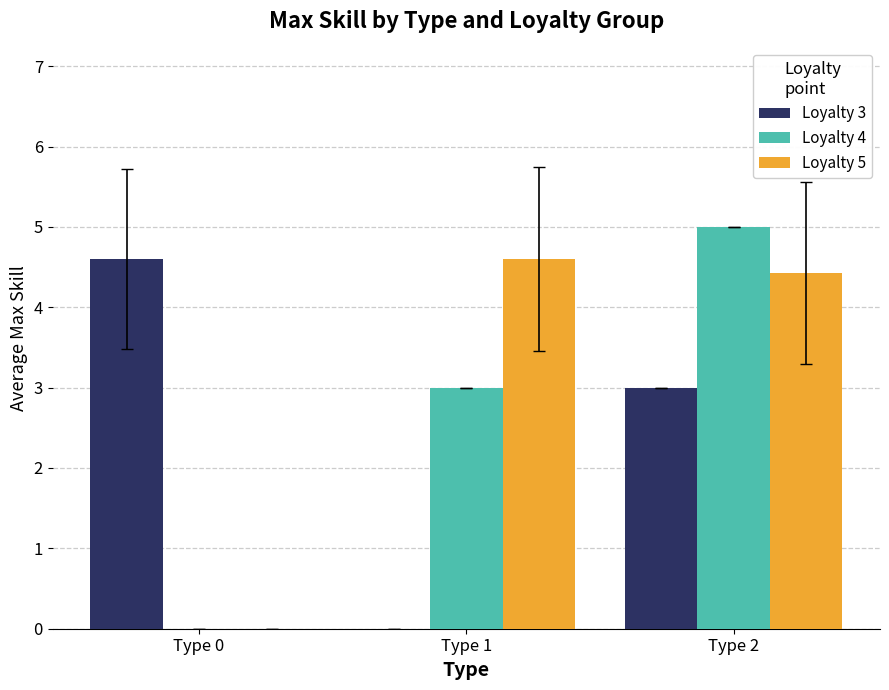

Is the value of Loyalty 4 at Type 1 greater than the value of Loyalty 3 at Type 1?

Yes